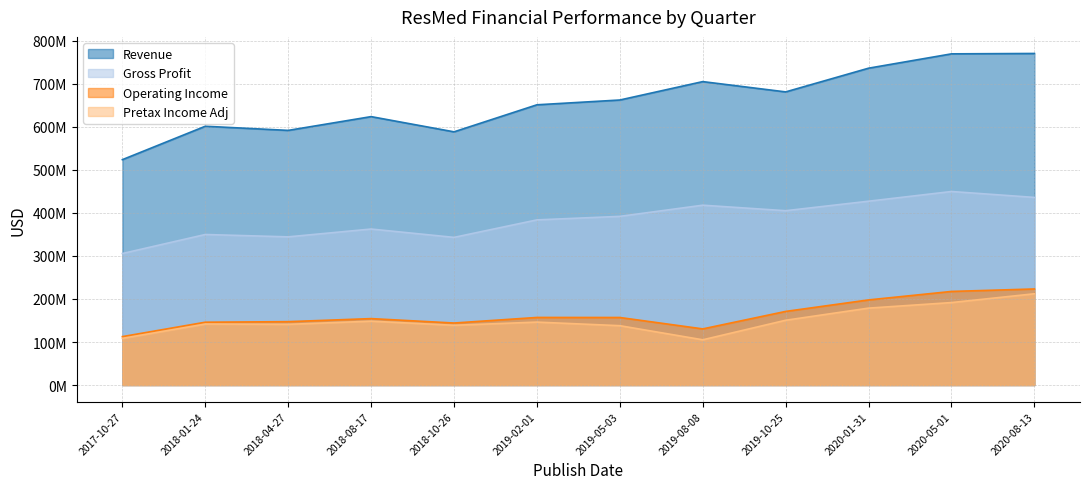

Reading left to right, list all the values displayed in this chart.

Revenue: 2017-10-27=523659000	2018-01-24=601273000	2018-04-27=591634000	2018-08-17=623630000	2018-10-26=588279000	2019-02-01=651100000	2019-05-03=662228000	2019-08-08=704965000	2019-10-25=681056000	2020-01-31=736157000	2020-05-01=769455000	2020-08-13=770345000
Gross Profit: 2017-10-27=305605000	2018-01-24=349792000	2018-04-27=344295000	2018-08-17=362472000	2018-10-26=343093000	2019-02-01=383731000	2019-05-03=391910000	2019-08-08=417851000	2019-10-25=405055000	2020-01-31=427130000	2020-05-01=449662000	2020-08-13=435939000
Operating Income: 2017-10-27=112558000	2018-01-24=146016000	2018-04-27=147295000	2018-08-17=154394000	2018-10-26=144132000	2019-02-01=157078000	2019-05-03=156977000	2019-08-08=130477000	2019-10-25=171102000	2020-01-31=197809000	2020-05-01=217500000	2020-08-13=223248000
Pretax Income Adj: 2017-10-27=108485000	2018-01-24=141765000	2018-04-27=141065000	2018-08-17=148429000	2018-10-26=138881000	2019-02-01=146273000	2019-05-03=137929000	2019-08-08=105165000	2019-10-25=150587000	2020-01-31=178752000	2020-05-01=191655000	2020-08-13=212094000